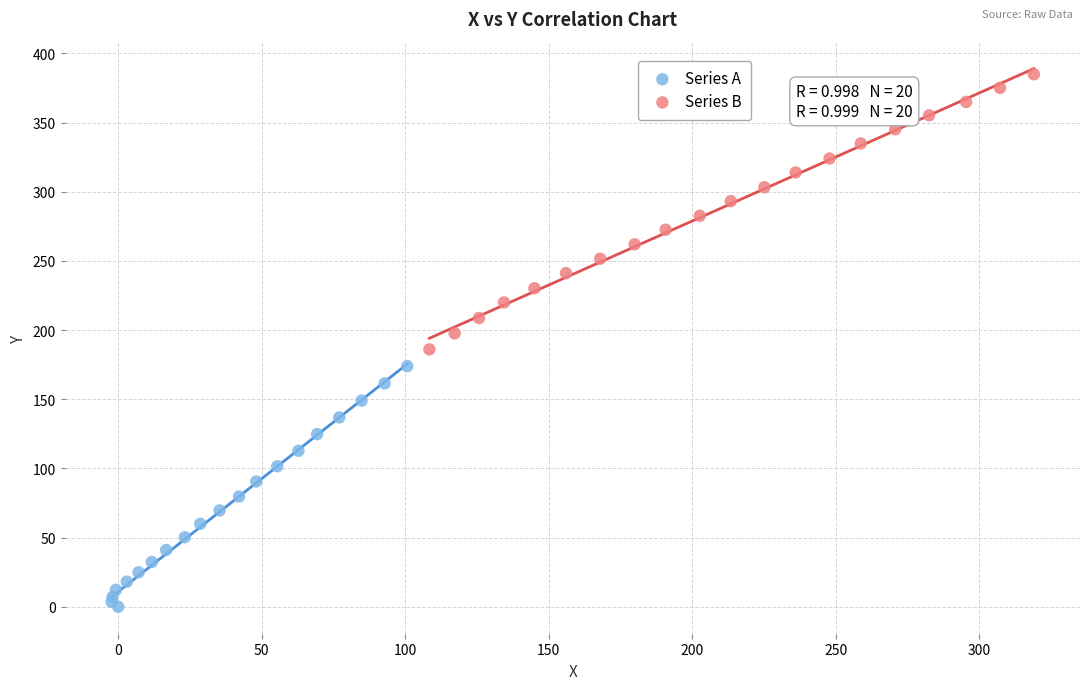

What are all the series names shown in the legend?

Series A, Series B